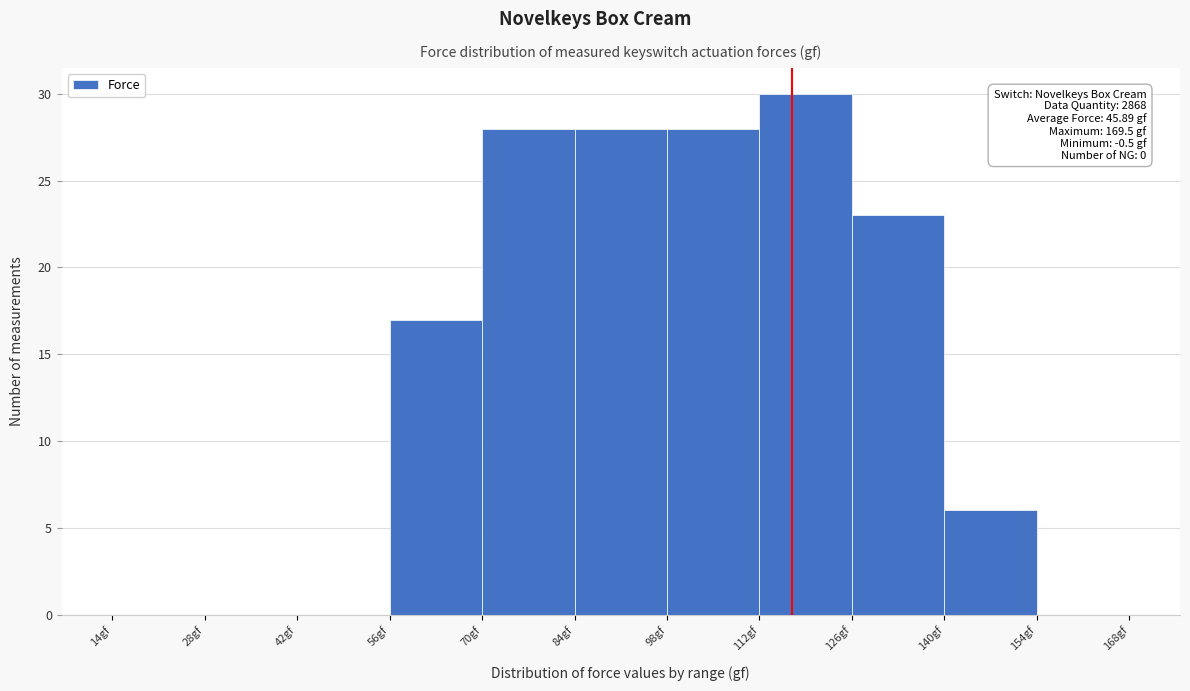

Over which range of the x-axis is the bar tallest?

112 to 126